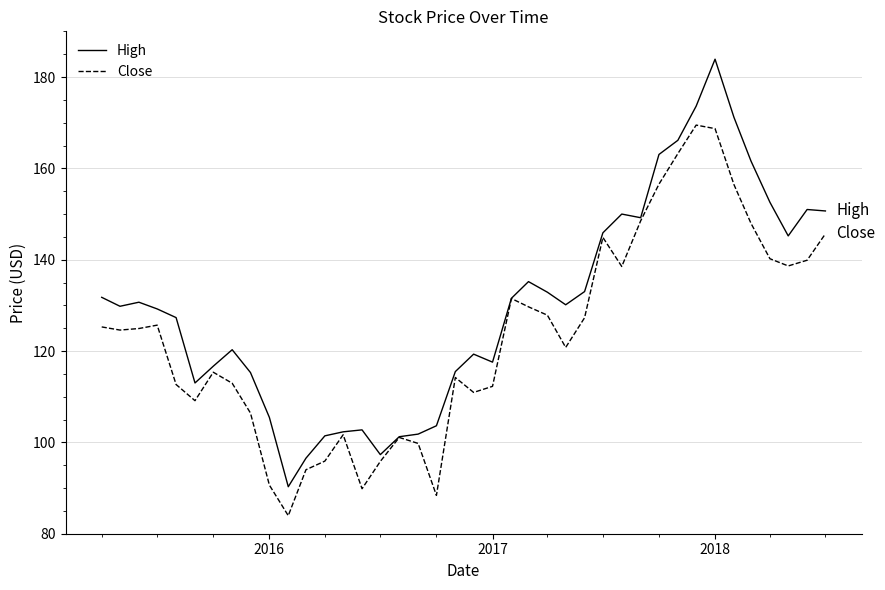

Which series has the largest total across all categories?

High